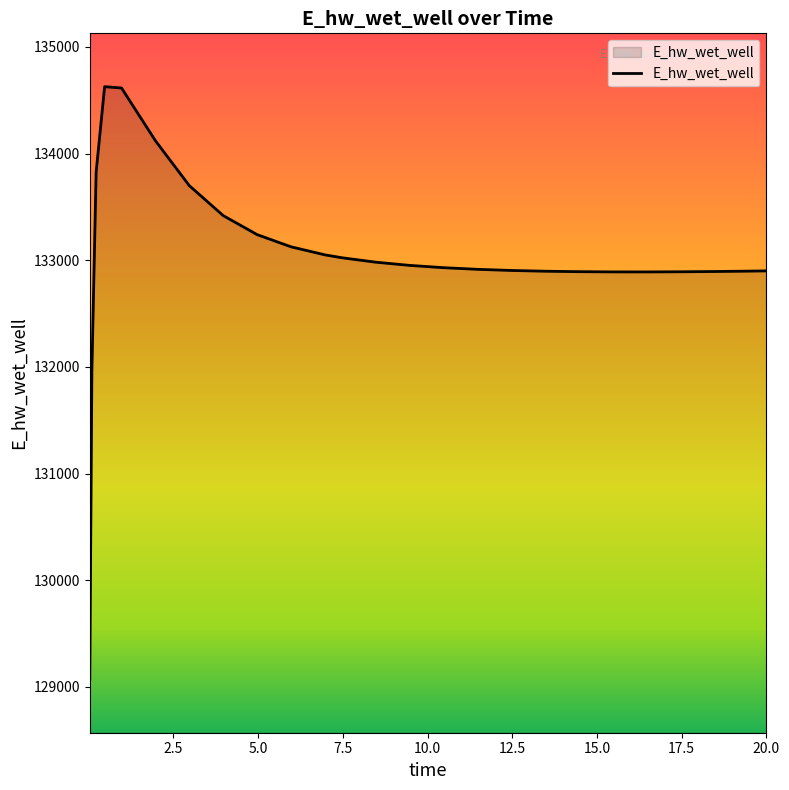

What is the difference between the maximum and minimum values?

5557.4